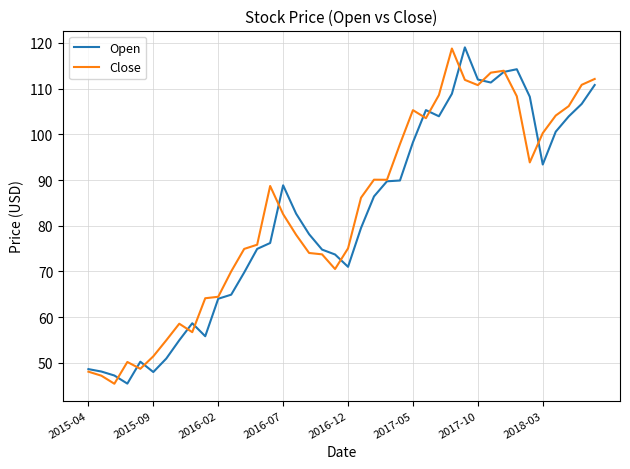

What is the maximum value shown in the chart?

119.0